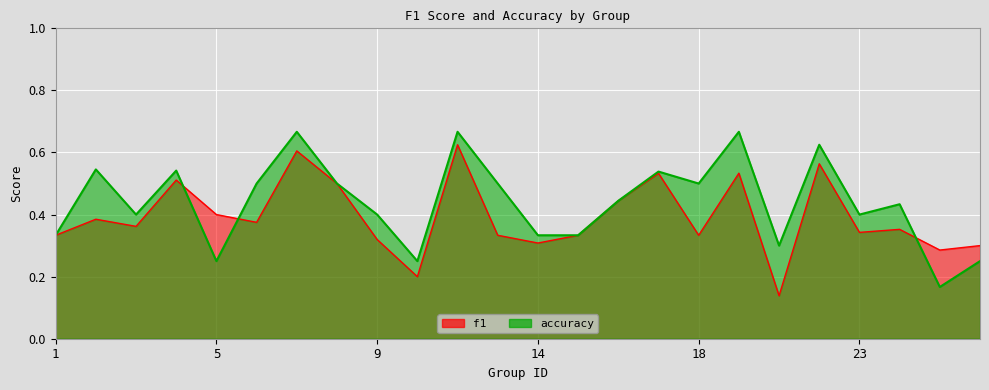

Which series ends up on top after the final intersection of accuracy and f1?

f1